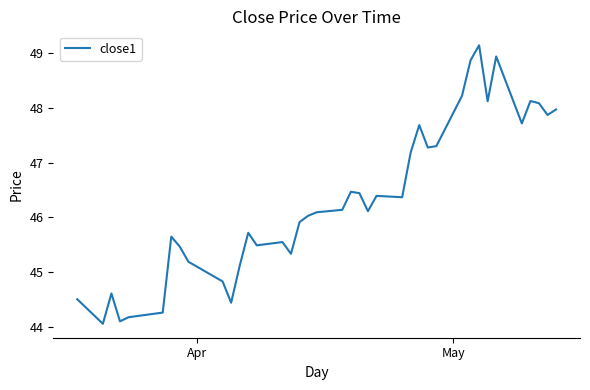

What is the sum of all values?

1851.9